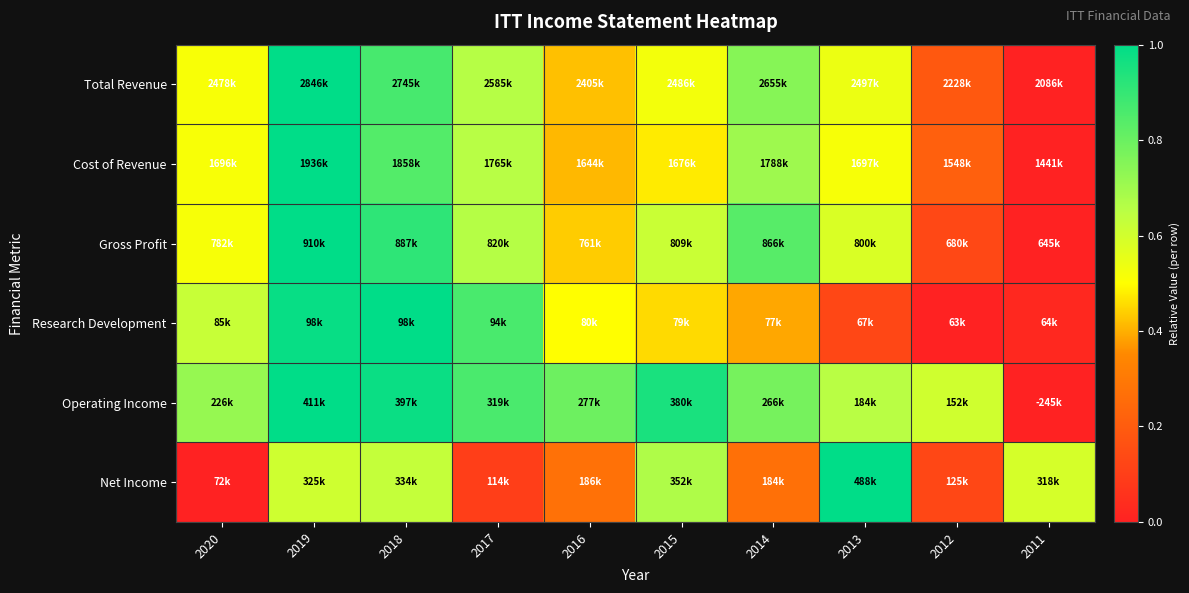

How many distinct data groups are displayed?

6